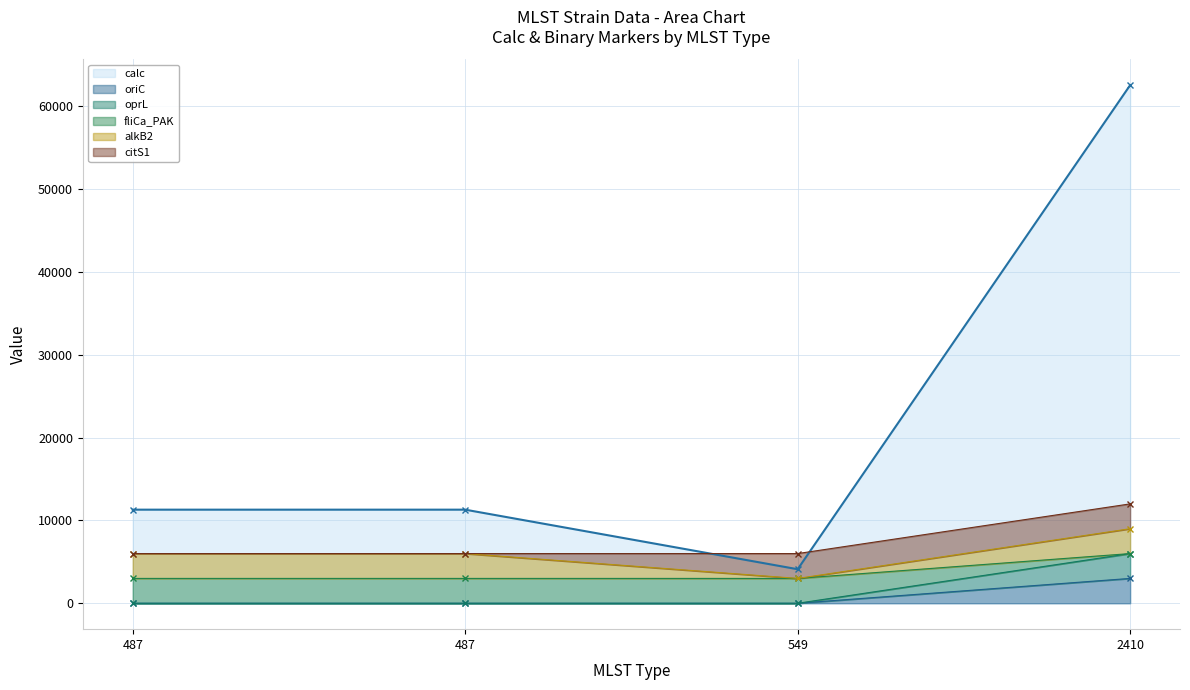

Count the oprL values in the range 0 to 6000.

4